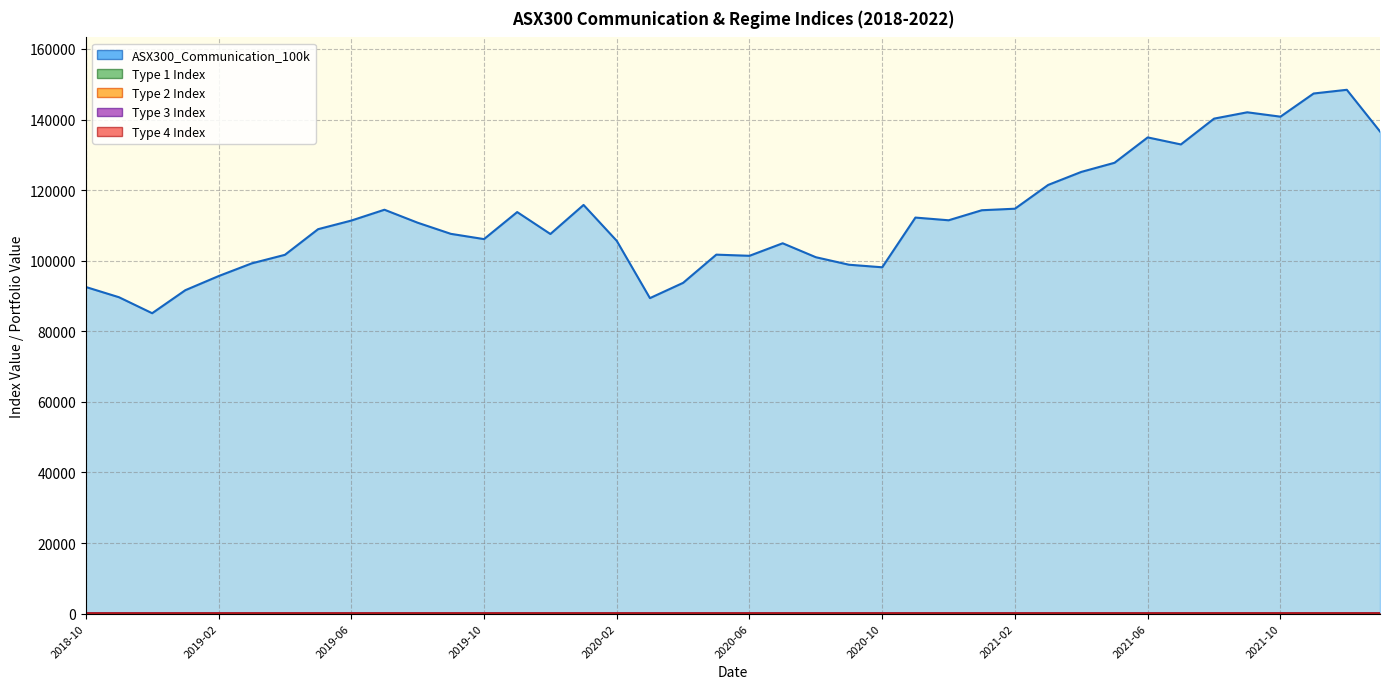

Does the chart display data point markers on the line(s)?

No